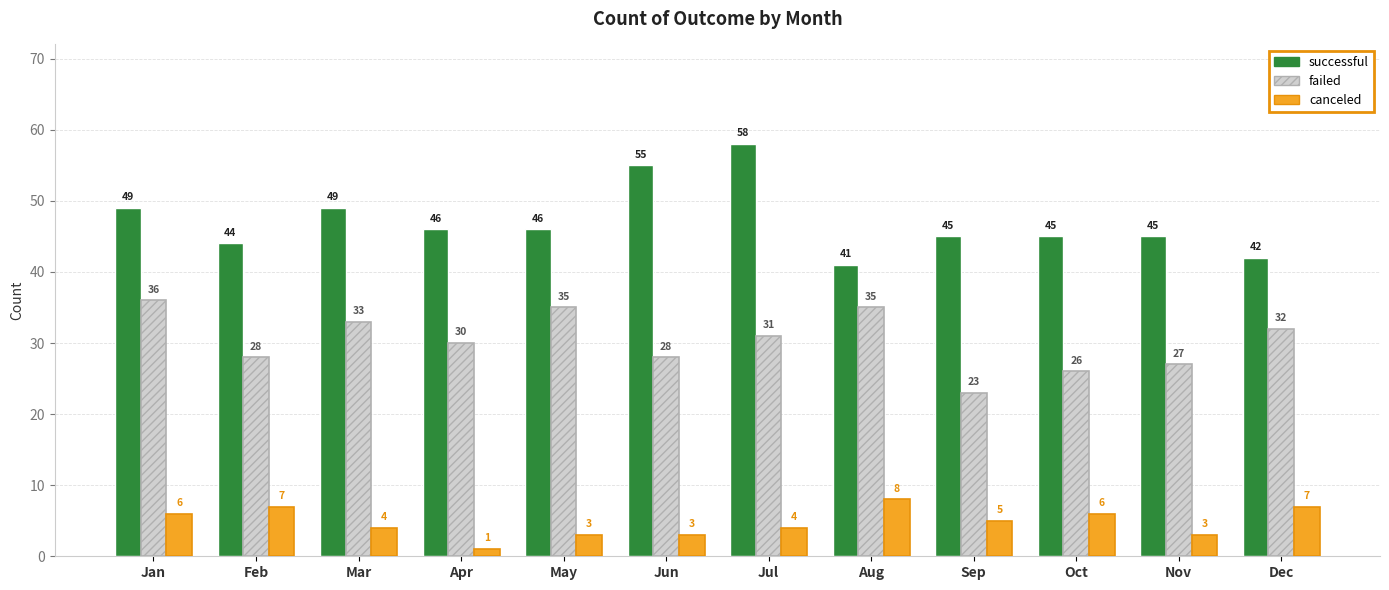

Read the successful value at Jan.

49